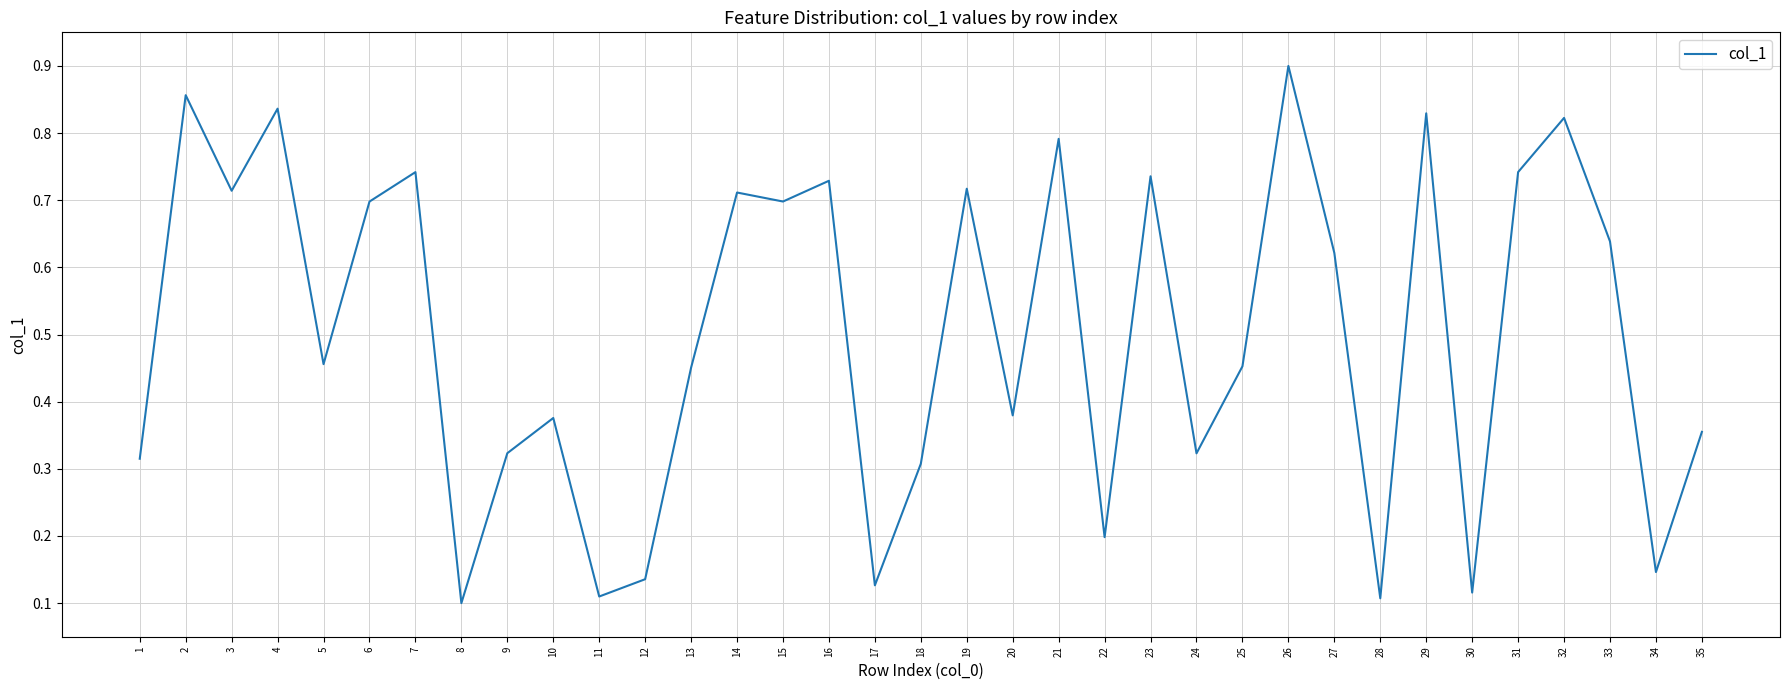

Which label corresponds to the smallest value in the chart?

8